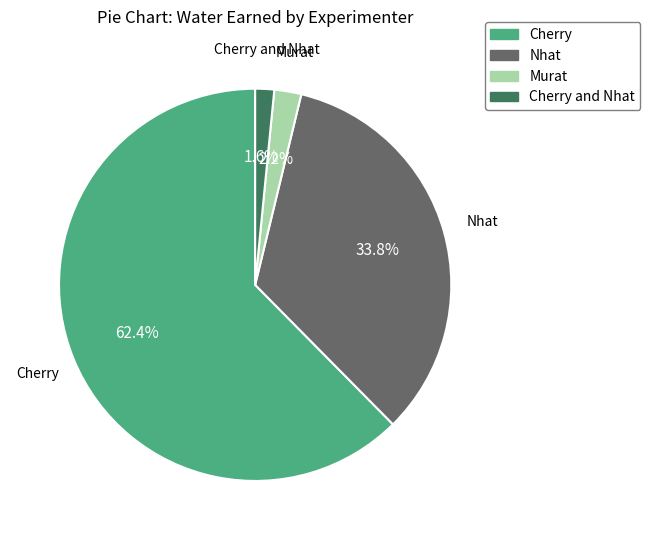

Is there any slice that represents more than half of the pie?

Yes